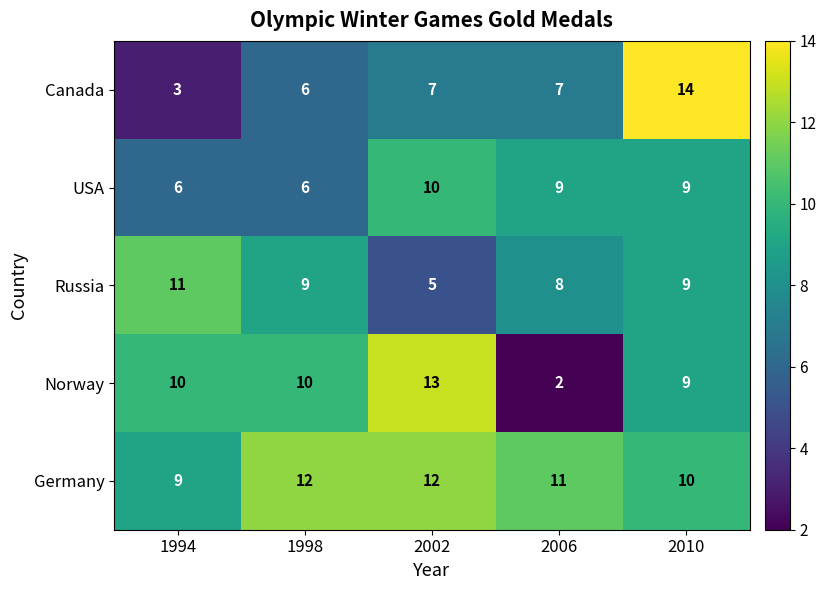

At which category does the chart reach its peak across all series?

2010